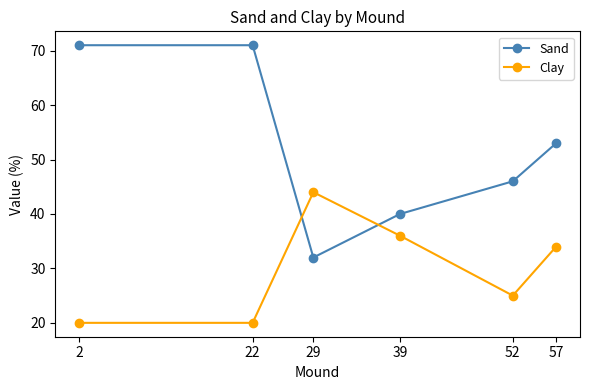

What are all the series names shown in the legend?

Sand, Clay